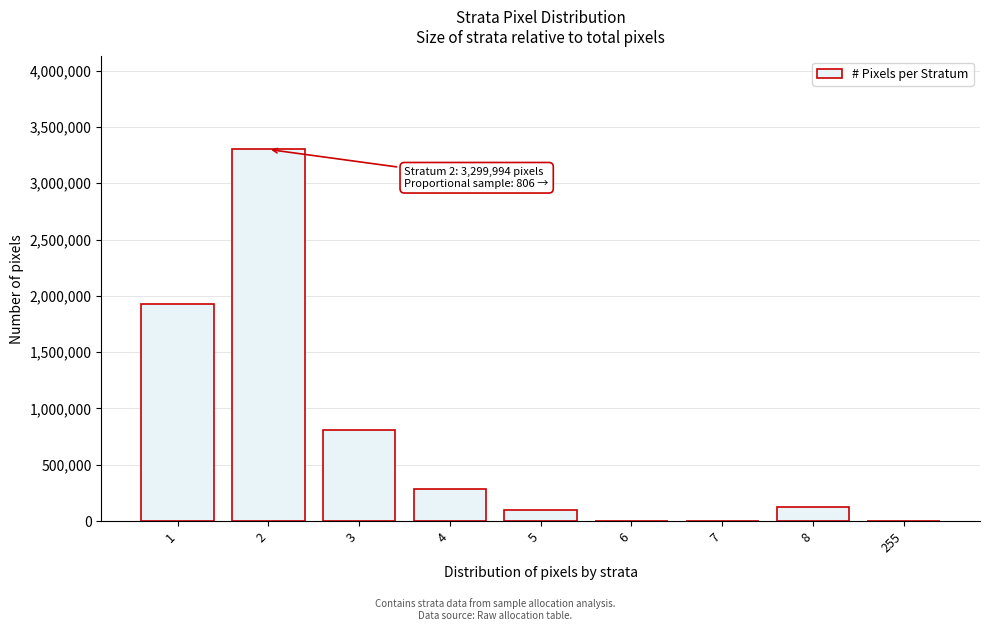

The value at 4 is 490168. True or false?

False